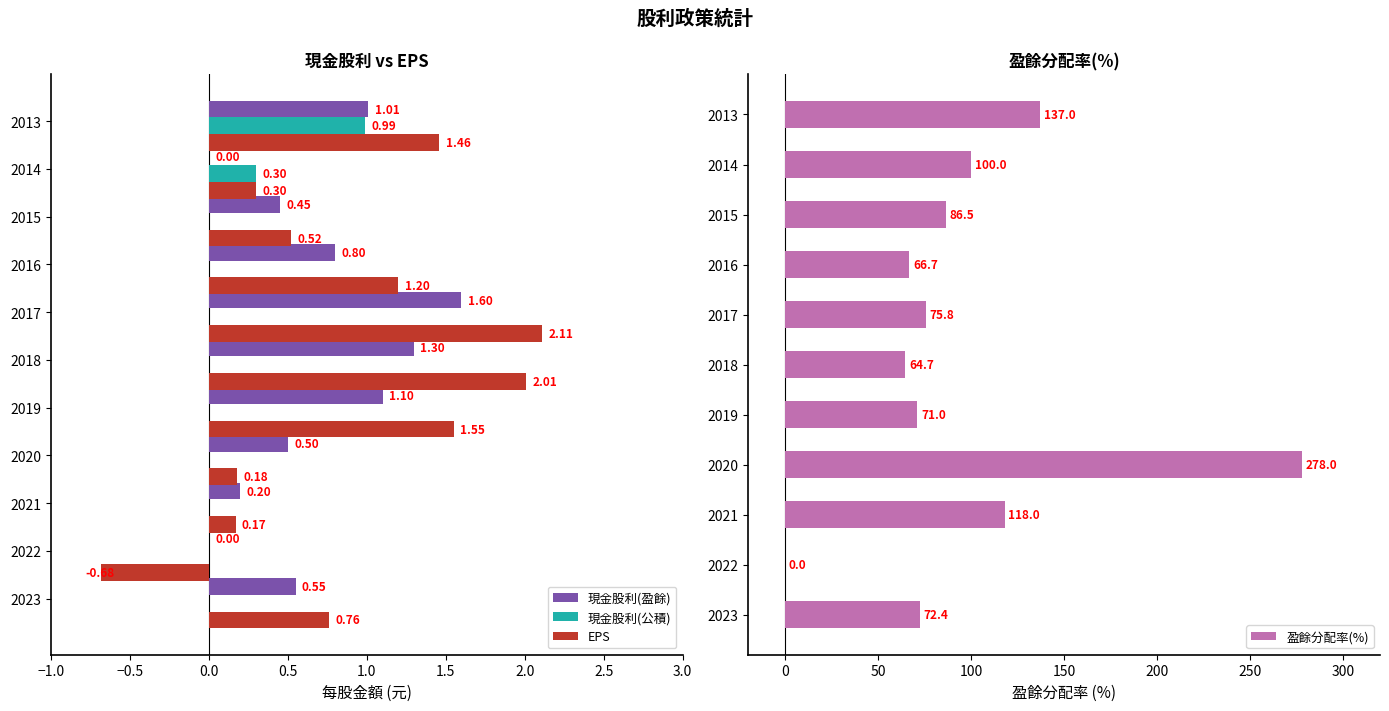

Reading left to right, what are all the values shown in this chart?

現金股利(盈餘): 0.6	0.0	0.2	0.5	1.1	1.3	1.6	0.8	0.5	0.0	1.0
現金股利(公積): 0.0	0.0	0.0	0.0	0.0	0.0	0.0	0.0	0.0	0.3	1.0
EPS: 0.8	-0.7	0.2	0.2	1.6	2.0	2.1	1.2	0.5	0.3	1.5
盈餘分配率(%): 72.4	0.0	118.0	278.0	71.0	64.7	75.8	66.7	86.5	100.0	137.0